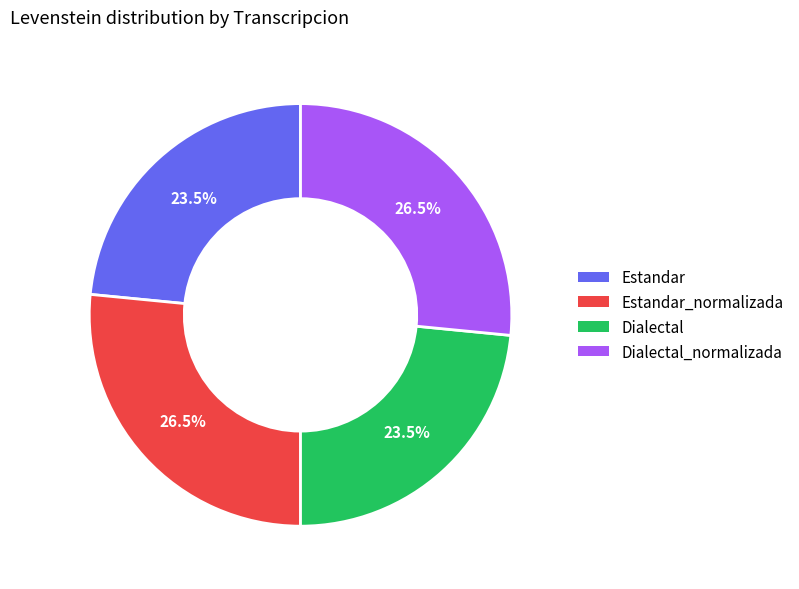

Is Estandar the majority of the pie?

No